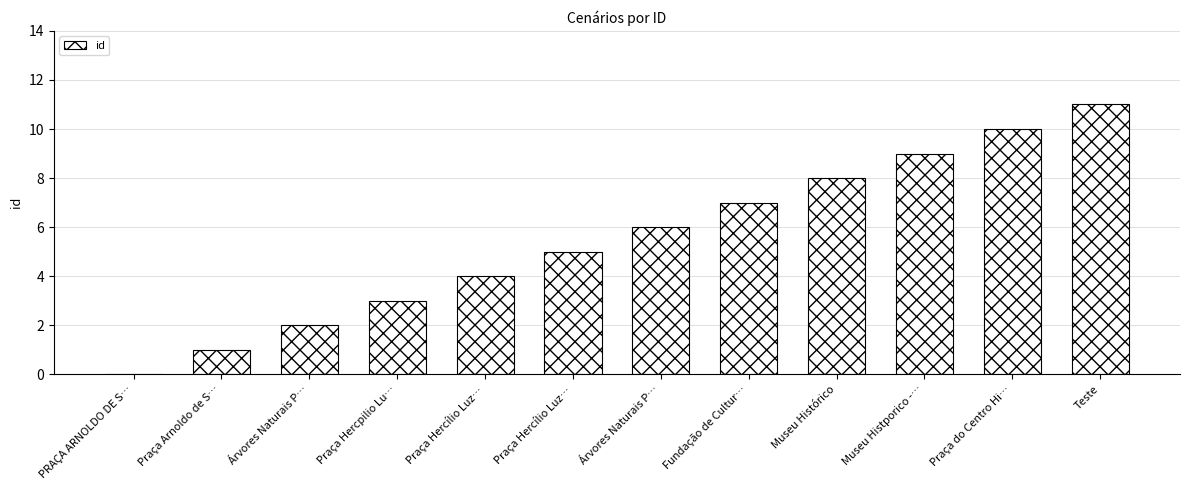

How many data points does each series have?

12